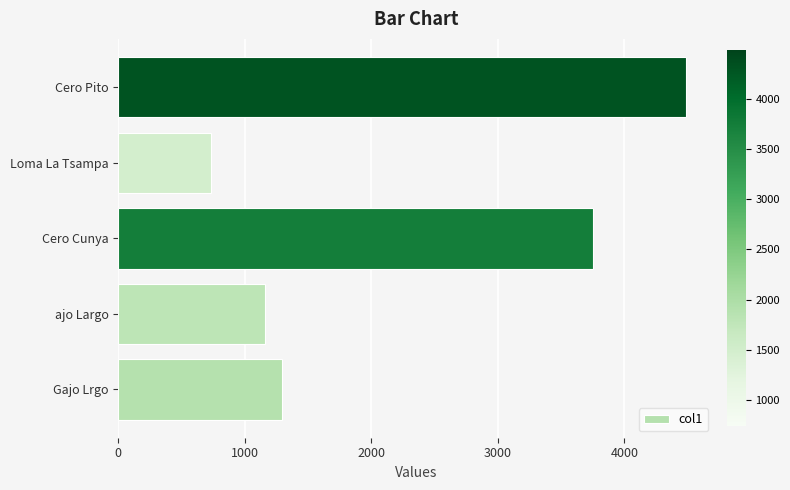

What is the sum of all values?

11422.5